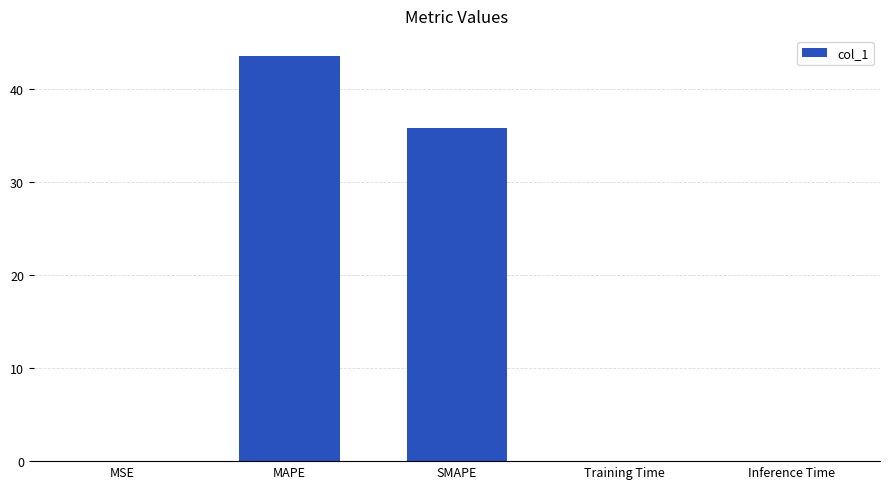

Count the number of data series in this chart.

1